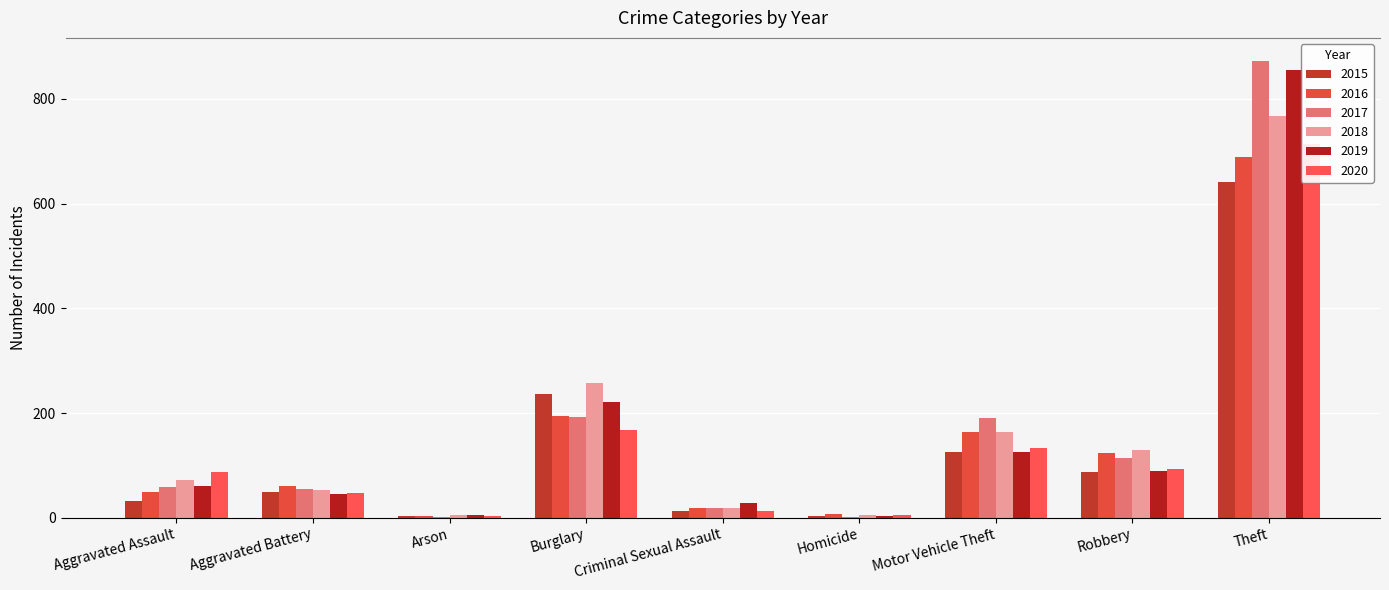

At which category does the chart reach its minimum across all series?

Arson